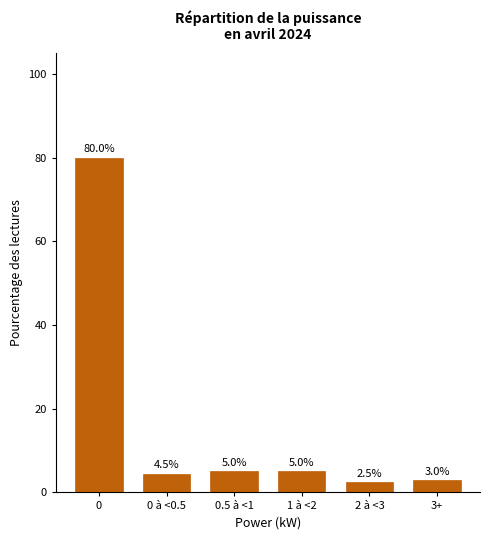

Reading left to right, extract all data points from this chart.

80.0	4.5	5.0	5.0	2.5	3.0